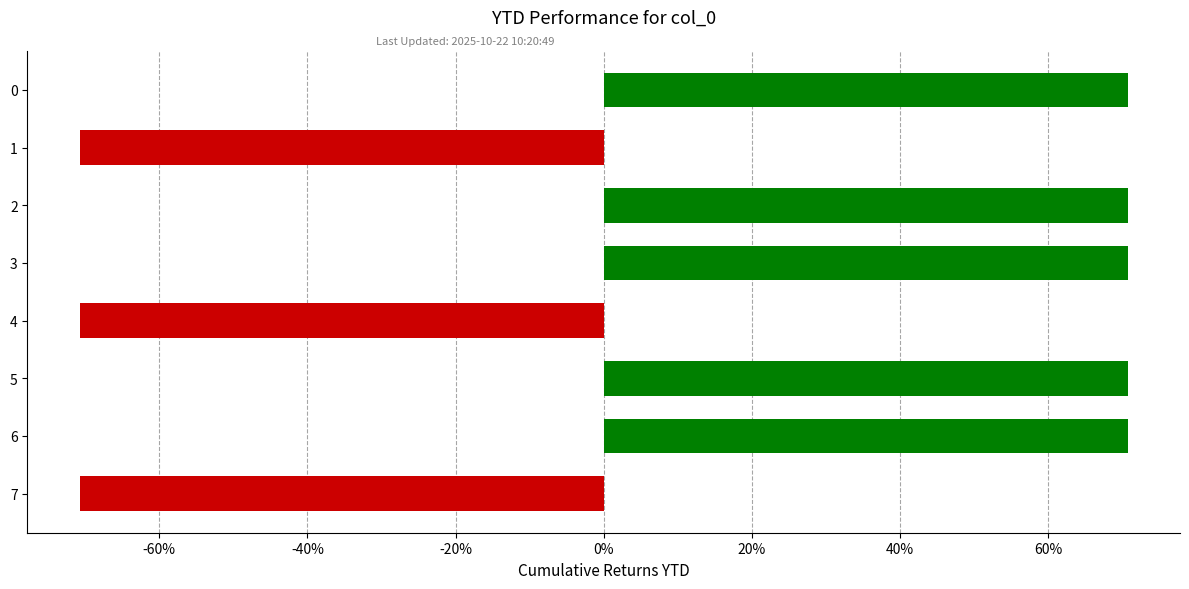

Are the bars horizontal?

Yes